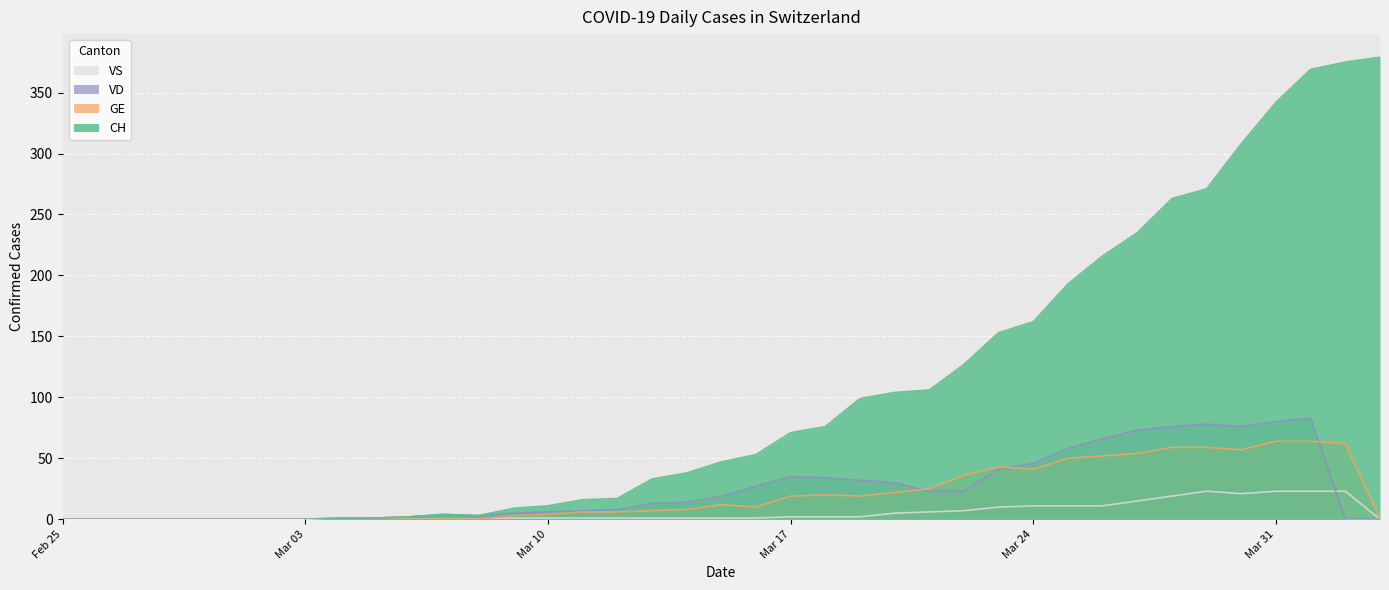

Which series has the largest total across all categories?

CH